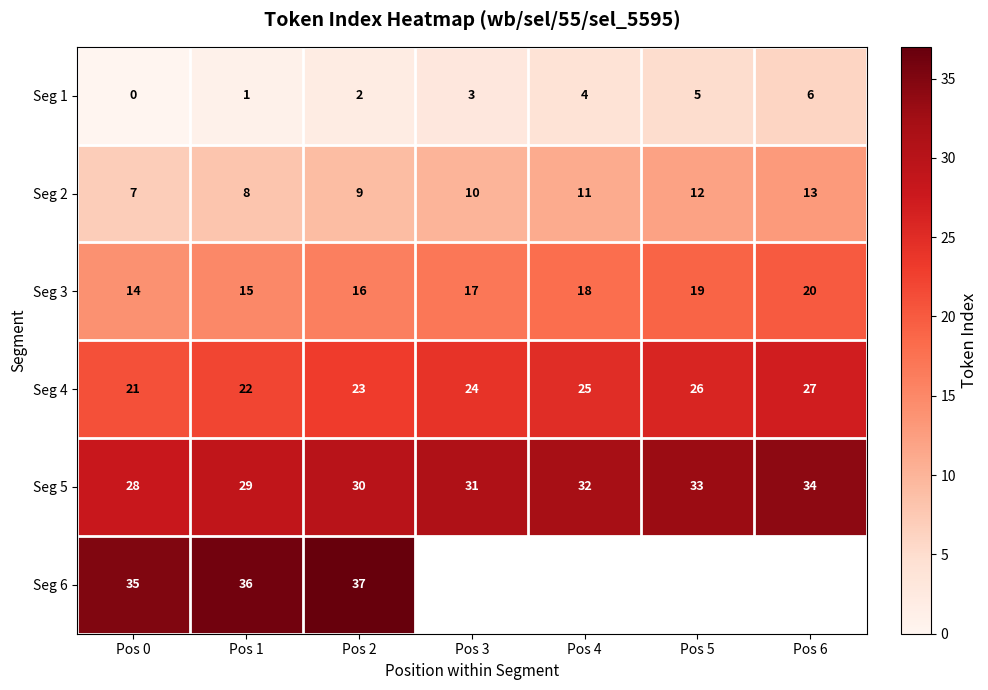

At how many categories does at least one series exceed 25?

7